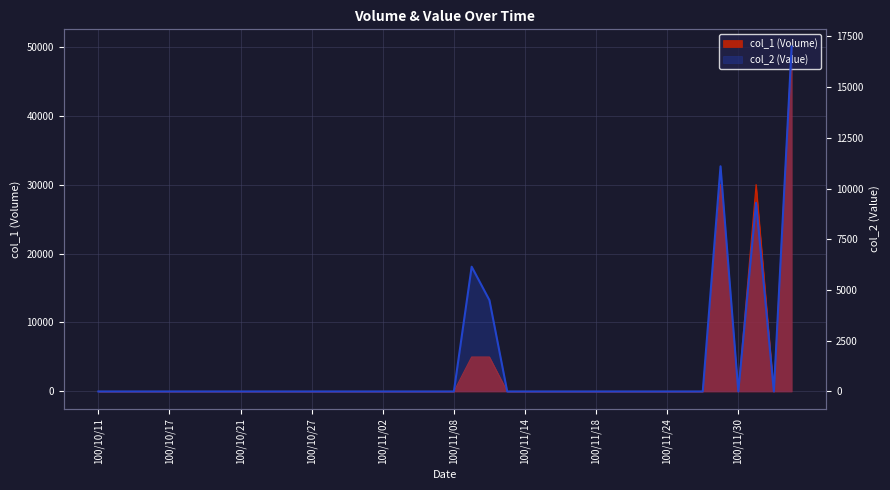

True or false: the data has more than 2 interior local peaks.

True